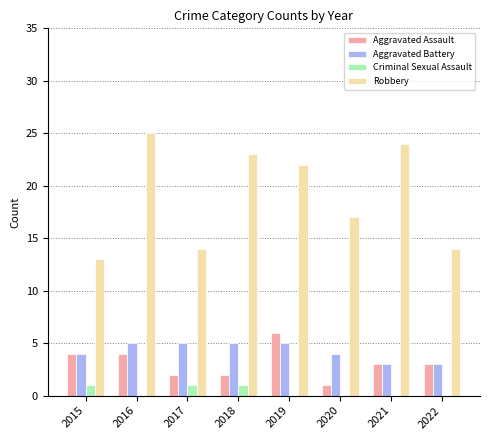

Are the bars grouped side by side (vs. stacked)?

Yes